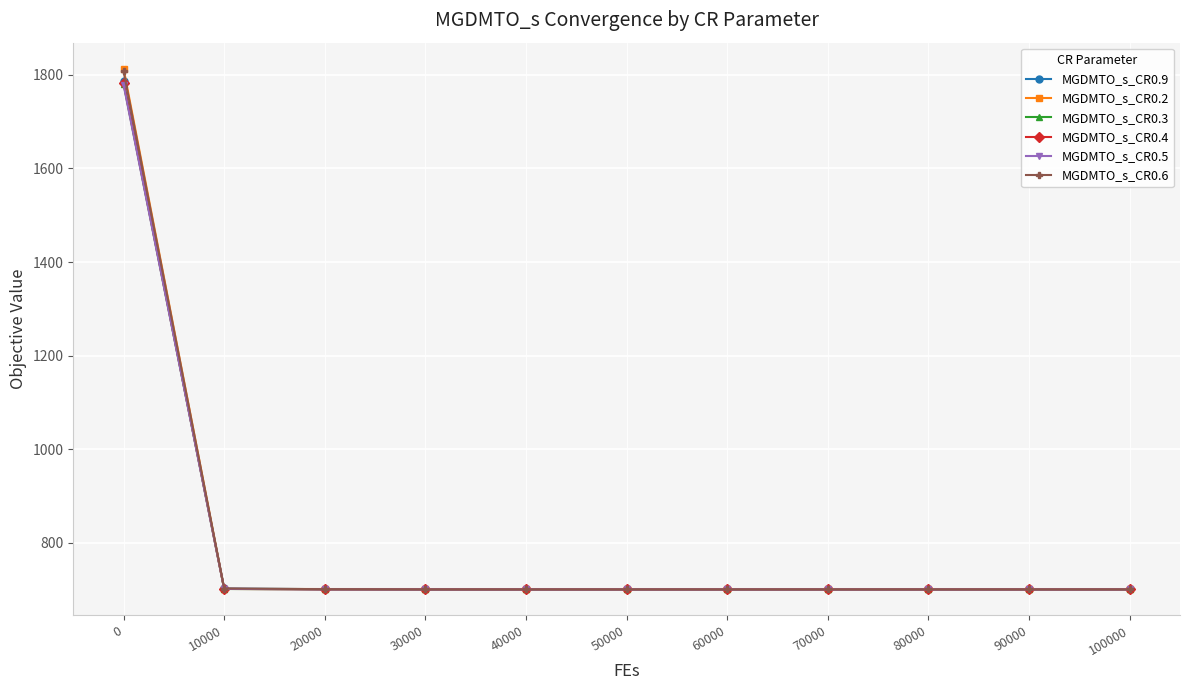

What are all the series names shown in the legend?

MGDMTO_s_CR0.9, MGDMTO_s_CR0.2, MGDMTO_s_CR0.3, MGDMTO_s_CR0.4, MGDMTO_s_CR0.5, MGDMTO_s_CR0.6